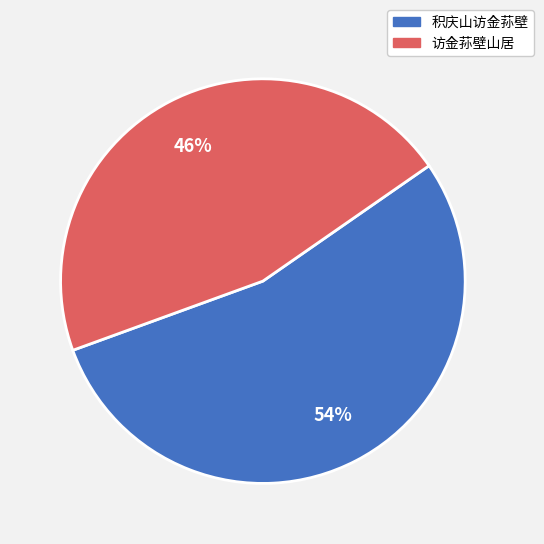

Does 访金荪壁山居 represent more than half of the total?

No